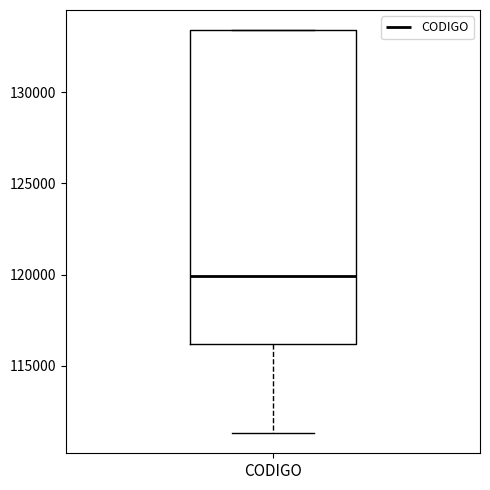

Transcribe this box plot: give where the median line is, the range the box spans, and where the two whiskers end, as read against the y-axis. The values are not printed on the chart, so give them approximately, as read against the axis.

median 120000, box 116000 to 133500, whiskers 111500 to 133500